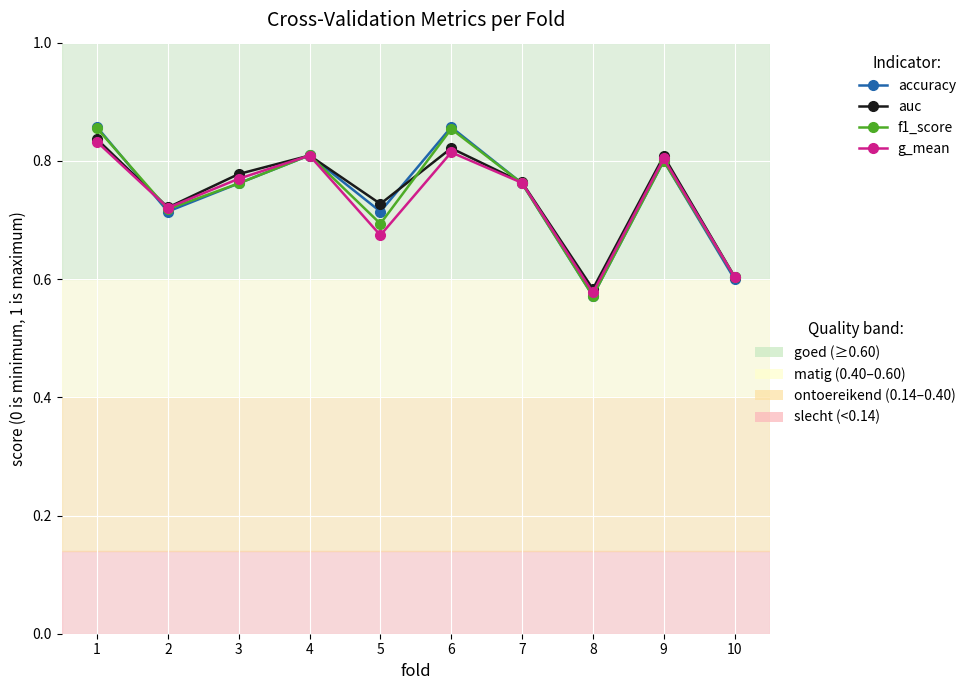

At which category is the sum across all series the highest?

1